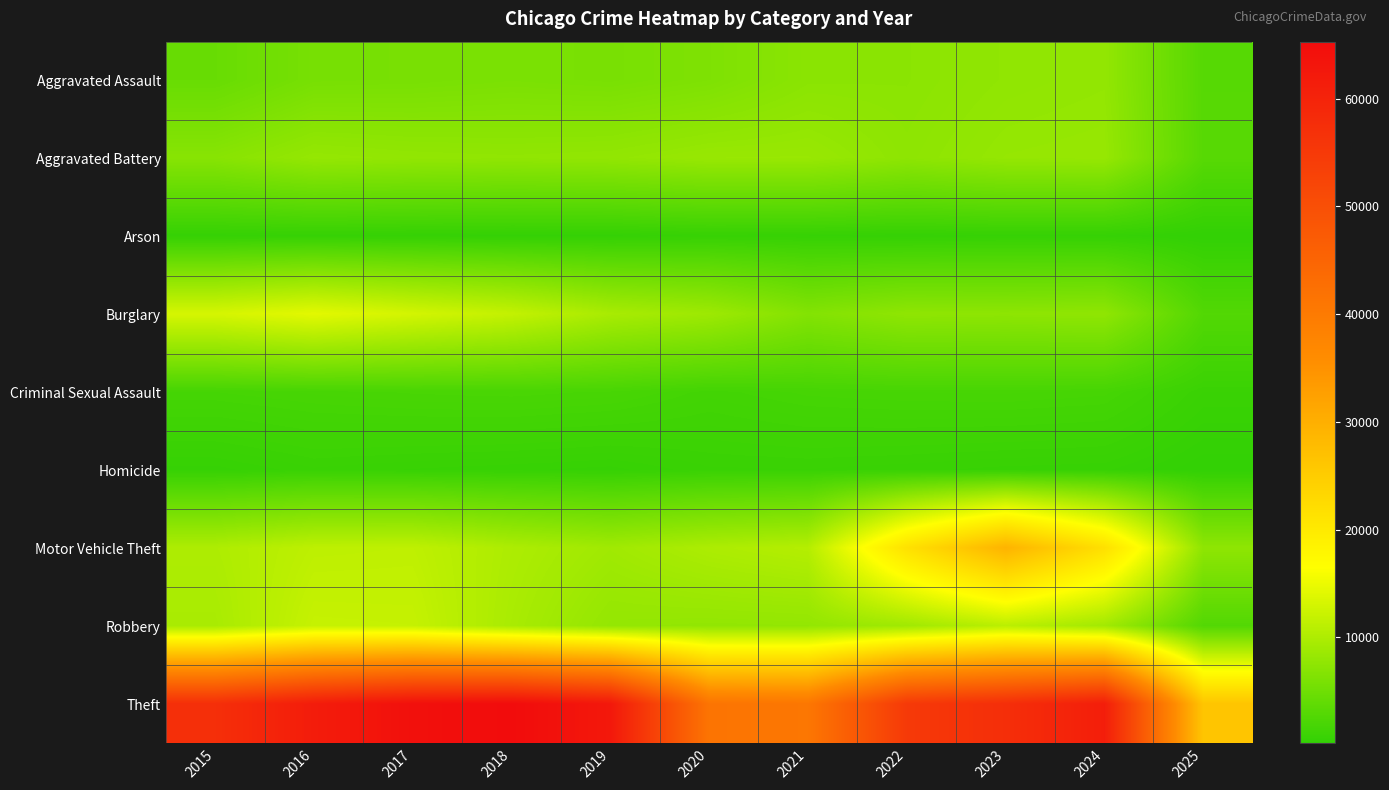

Reading right to left, what are all the values shown in this chart?

Aggravated Assault: 2025=3093	2024=7900	2023=7712	2022=7281	2021=7242	2020=6265	2019=5841	2018=6002	2017=5793	2016=5713	2015=4480
Aggravated Battery: 2025=3155	2024=8183	2023=8079	2022=7494	2021=8346	2020=8320	2019=7858	2018=7734	2017=7845	2016=8085	2015=7018
Arson: 2025=182	2024=482	2023=513	2022=422	2021=530	2020=588	2019=376	2018=373	2017=444	2016=515	2015=448
Burglary: 2025=2759	2024=7650	2023=7485	2022=7594	2021=6662	2020=8758	2019=9638	2018=11747	2017=13001	2016=14289	2015=13184
Criminal Sexual Assault: 2025=813	2024=1766	2023=1867	2022=1836	2021=1754	2020=1504	2019=1929	2018=2051	2017=1993	2016=1868	2015=1711
Homicide: 2025=178	2024=587	2023=632	2022=728	2021=806	2020=787	2019=499	2018=588	2017=672	2016=786	2015=496
Motor Vehicle Theft: 2025=7548	2024=21701	2023=29254	2022=21472	2021=10604	2020=9960	2019=8978	2018=9985	2017=11380	2016=11285	2015=10068
Robbery: 2025=2804	2024=9121	2023=11052	2022=8965	2021=7920	2020=7855	2019=7995	2018=9681	2017=11881	2016=11960	2015=9638
Theft: 2025=26240	2024=61237	2023=57484	2022=54897	2021=40820	2020=41350	2019=62499	2018=65290	2017=64386	2016=61624	2015=57352